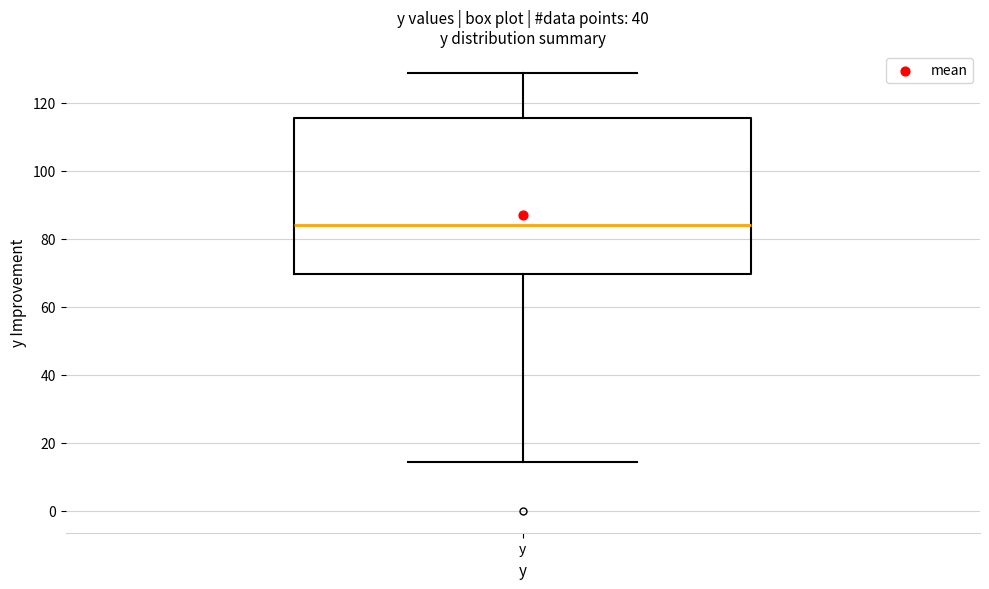

Read this box plot against the y-axis: the position of the median line, the range covered by the box, and the ends of both whiskers. The values are not printed on the chart, so give them approximately, as read against the axis.

median 84, box 70 to 116, whiskers 14 to 128